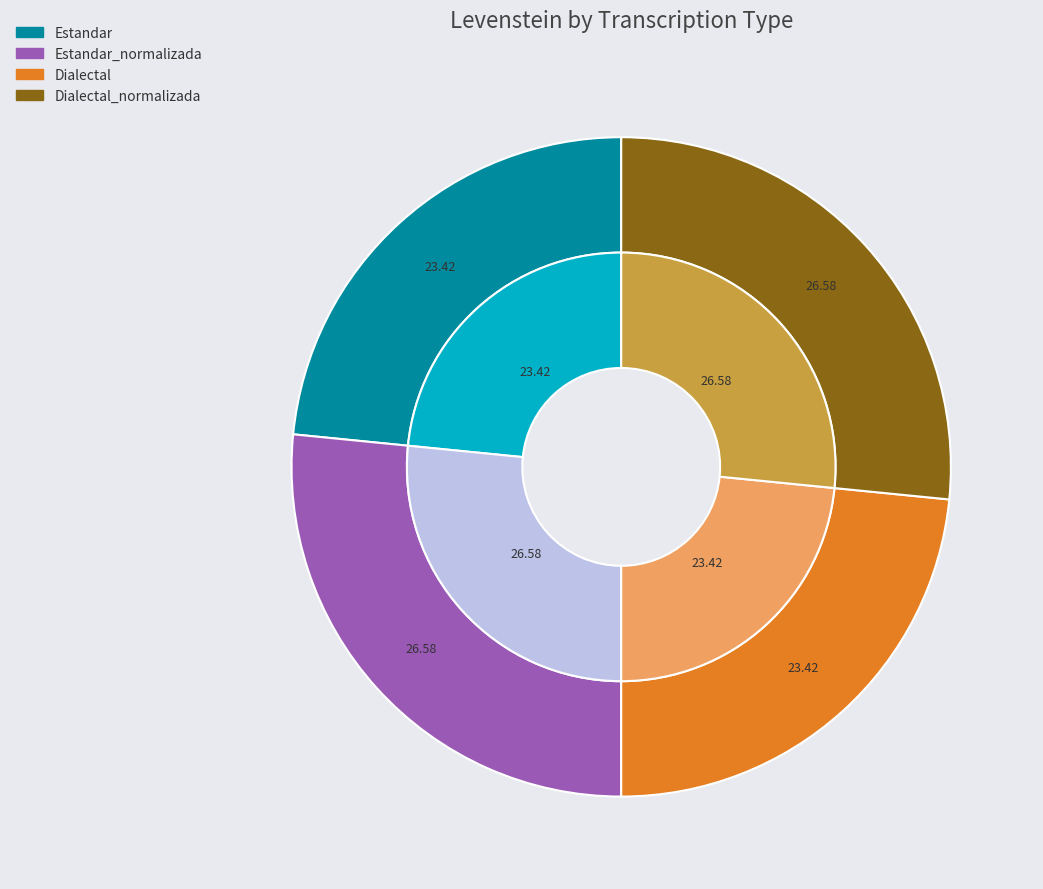

What is the largest slice in the pie chart?

Estandar_normalizada